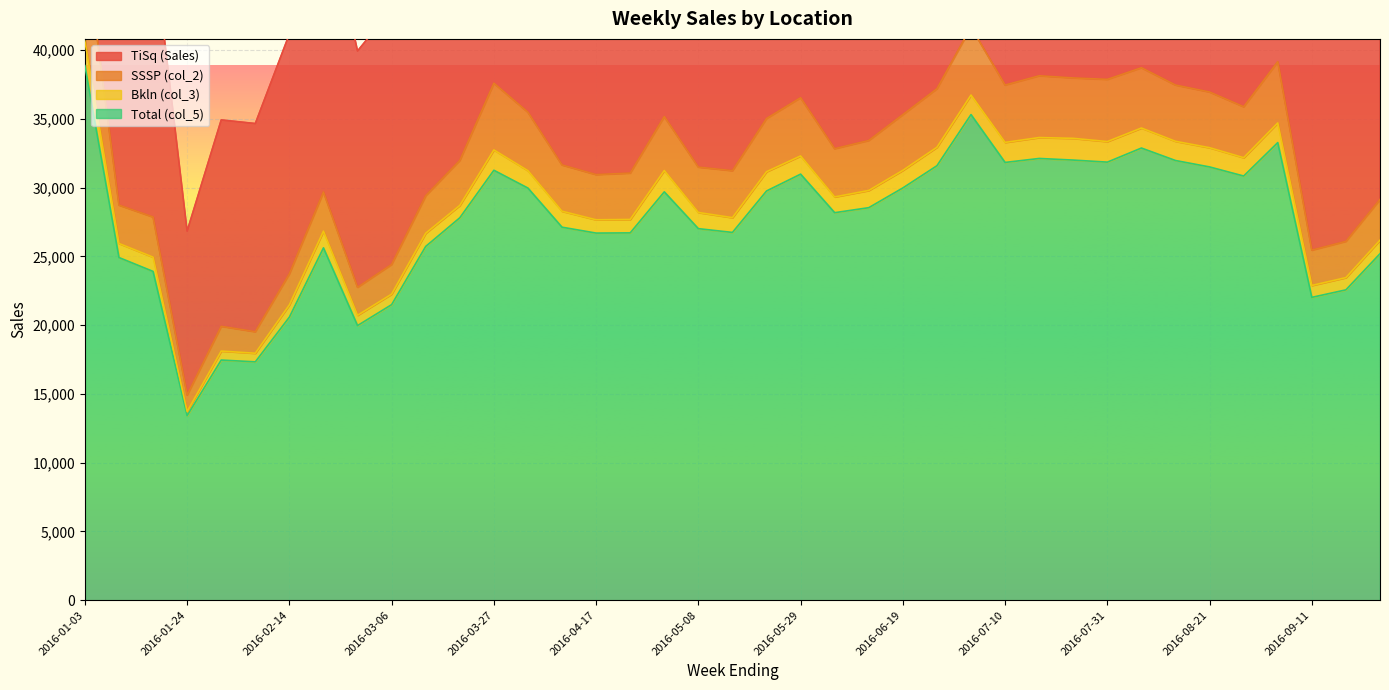

What is the difference between the maximum and minimum values in the Total (col_5) series?

25446